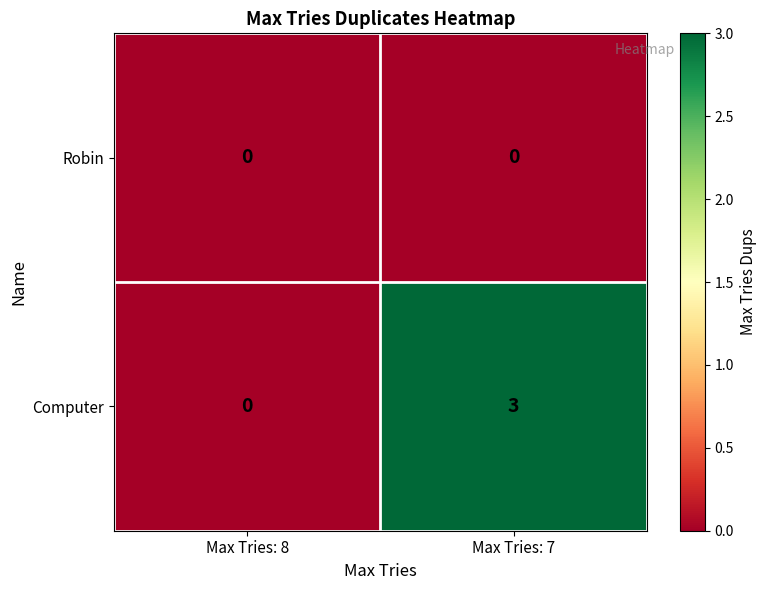

Reading right to left, what are all the values shown in this chart?

Robin: Max Tries: 7=0	Max Tries: 8=0
Computer: Max Tries: 7=3	Max Tries: 8=0